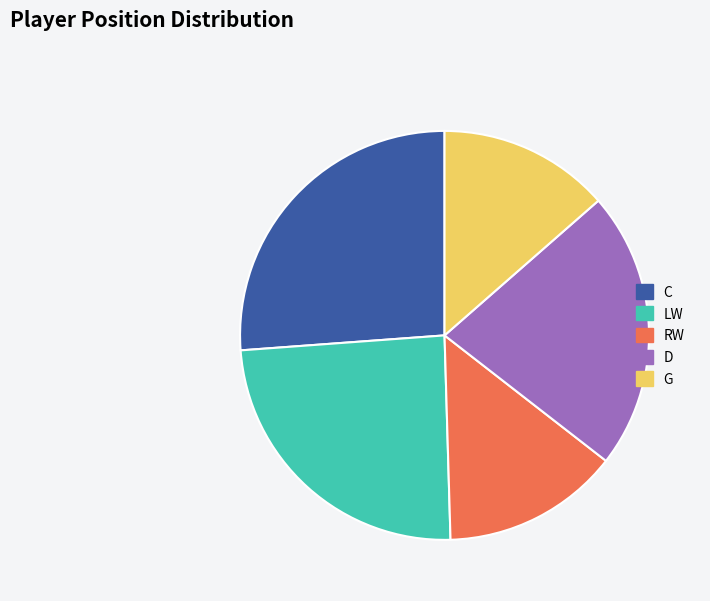

Which slice is the largest?

C